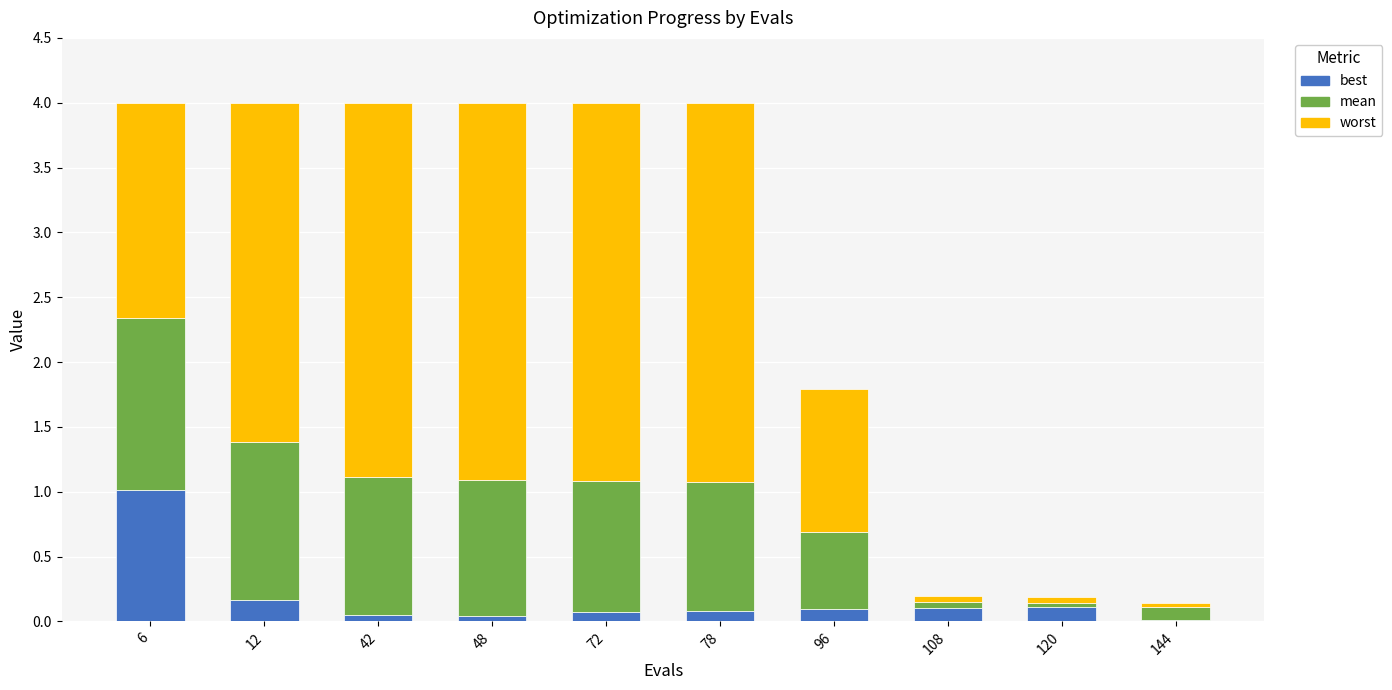

What are all the series names shown in the legend?

best, mean, worst